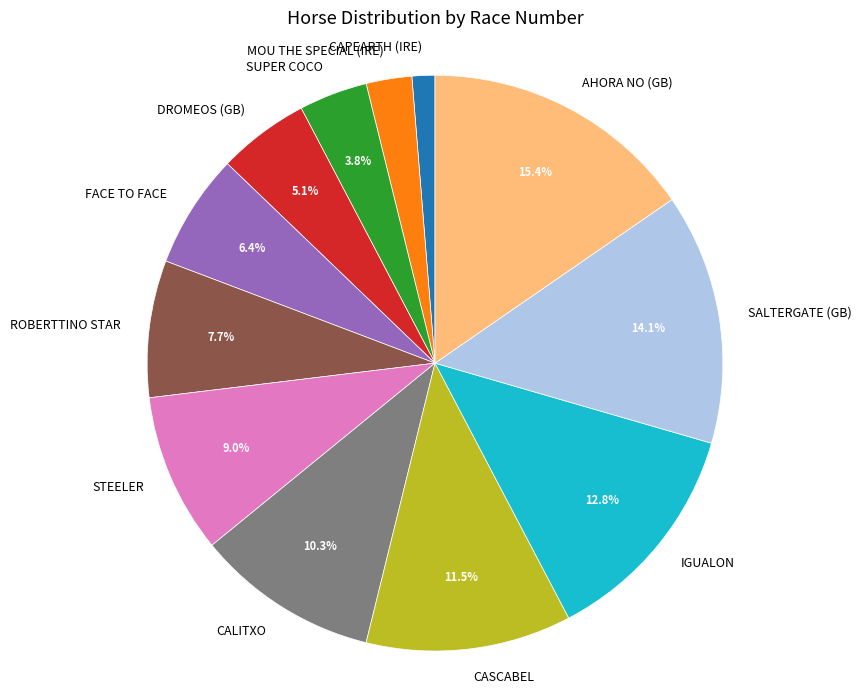

Rank the categories by value from highest to lowest.

AHORA NO (GB), SALTERGATE (GB), IGUALON, CASCABEL, CALITXO, STEELER, ROBERTTINO STAR, FACE TO FACE, DROMEOS (GB), SUPER COCO, MOU THE SPECIAL (IRE), CAPEARTH (IRE)